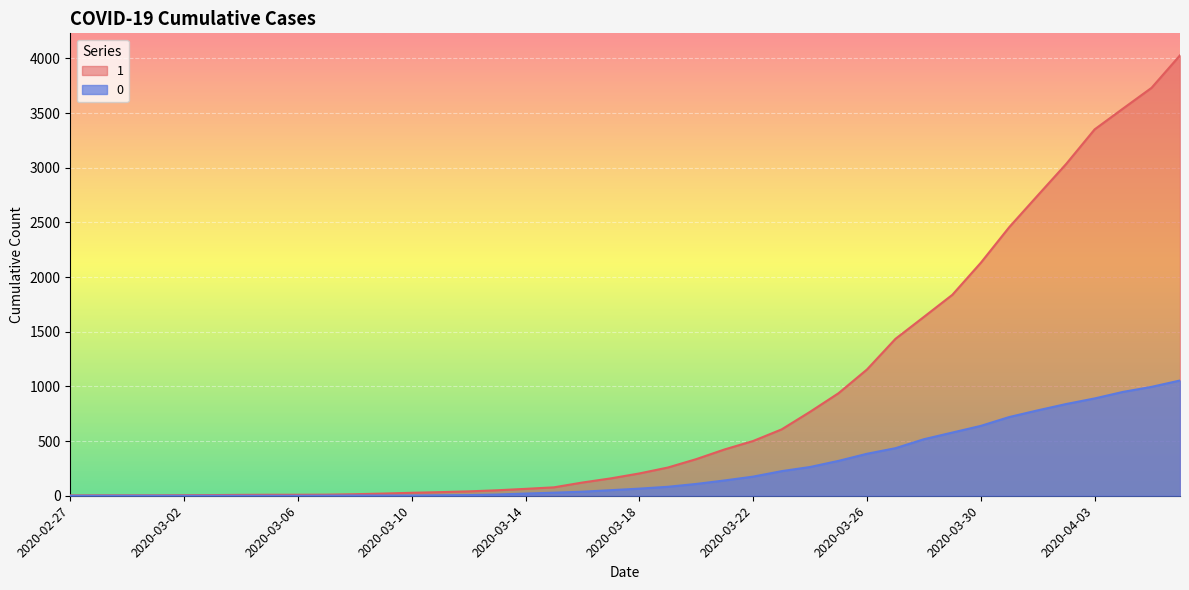

What is the value of the 0 point at the 32nd from the left?

578